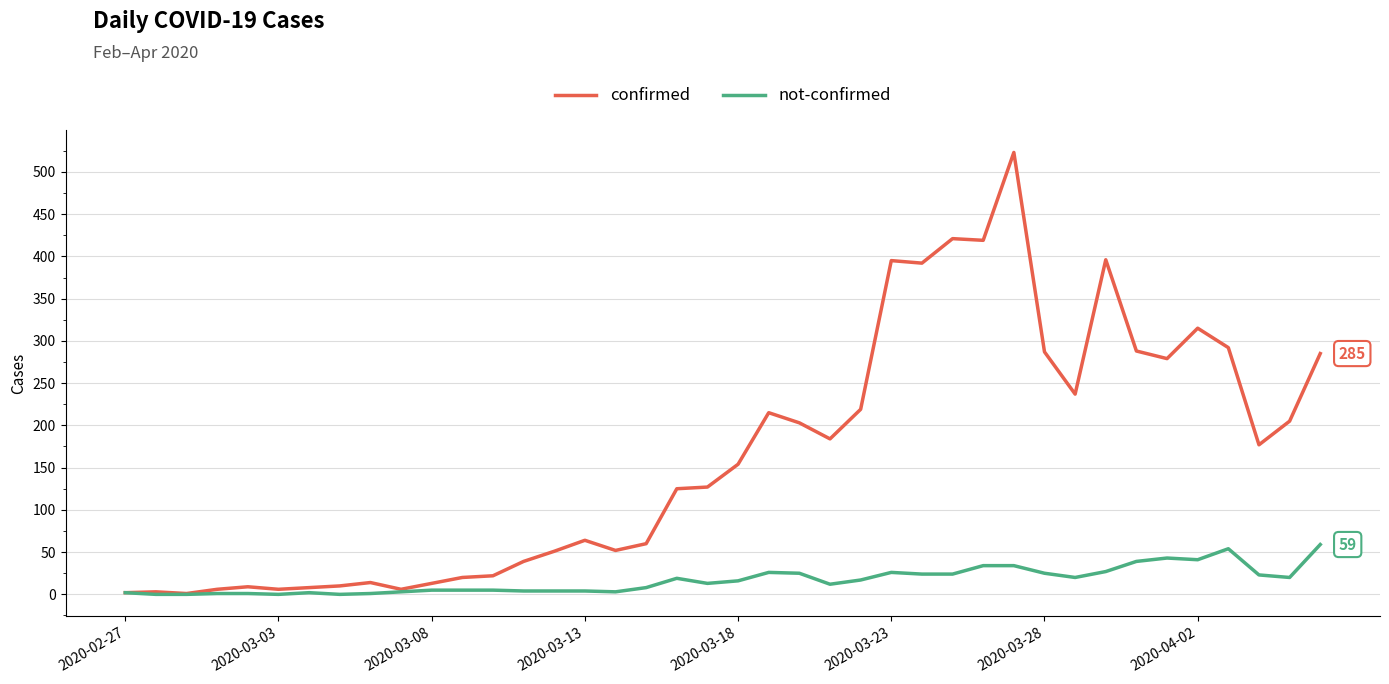

List the series in order of their overall mean, highest first.

confirmed, not-confirmed